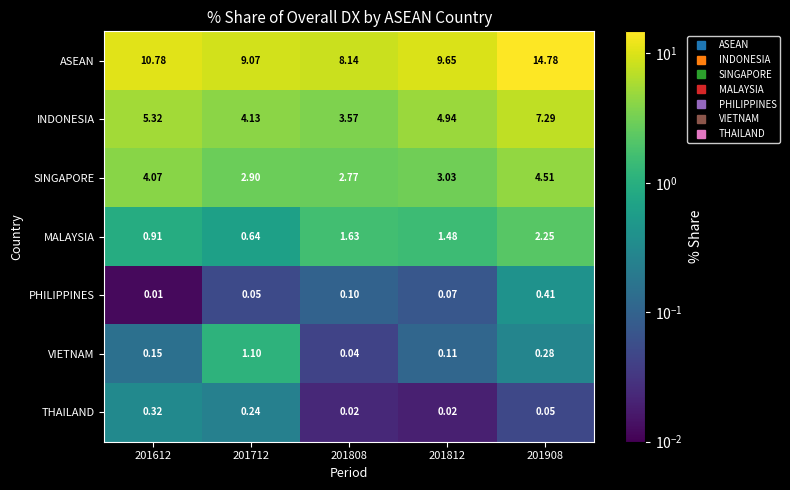

Between 201812 and 201908, which series saw the biggest shift?

ASEAN